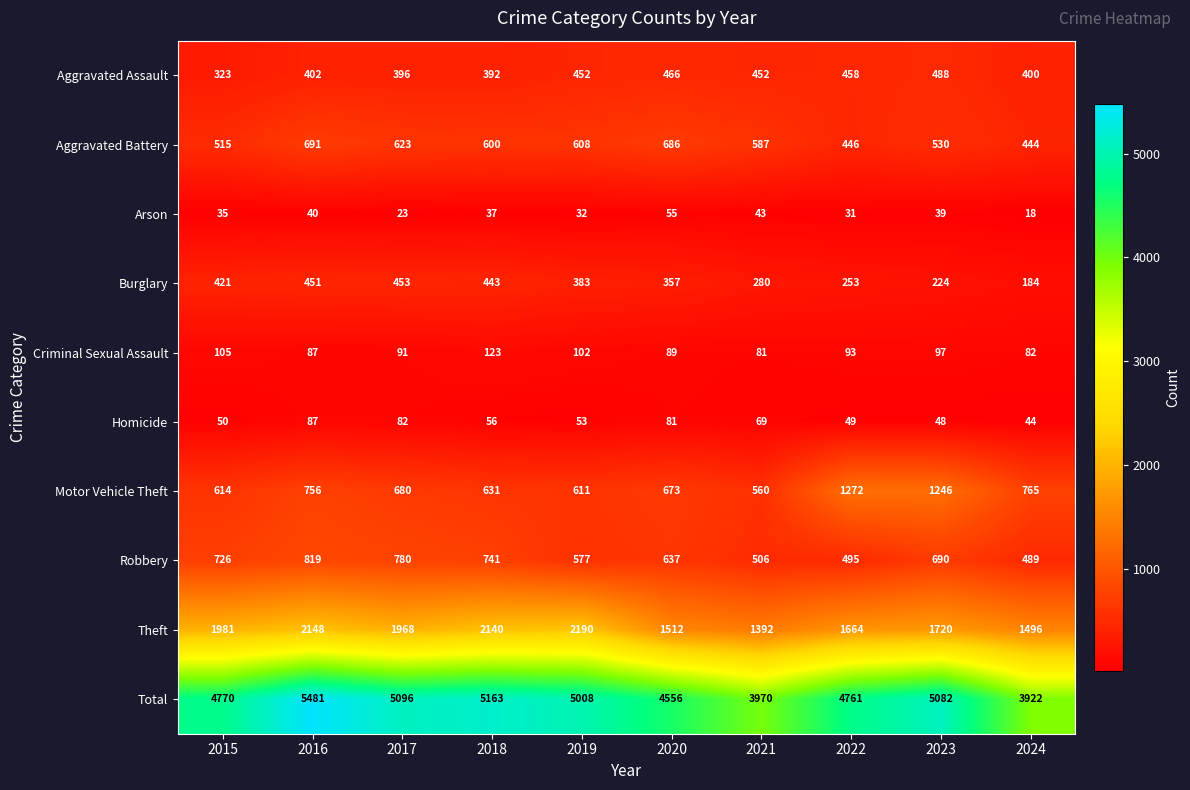

At which category is the sum across all series the highest?

2016